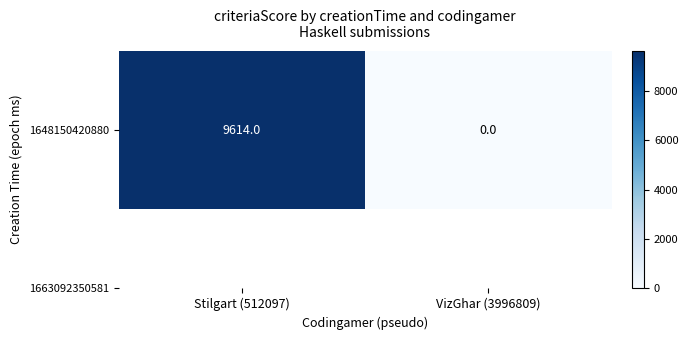

Reading left to right, extract all data points from this chart.

9614	0